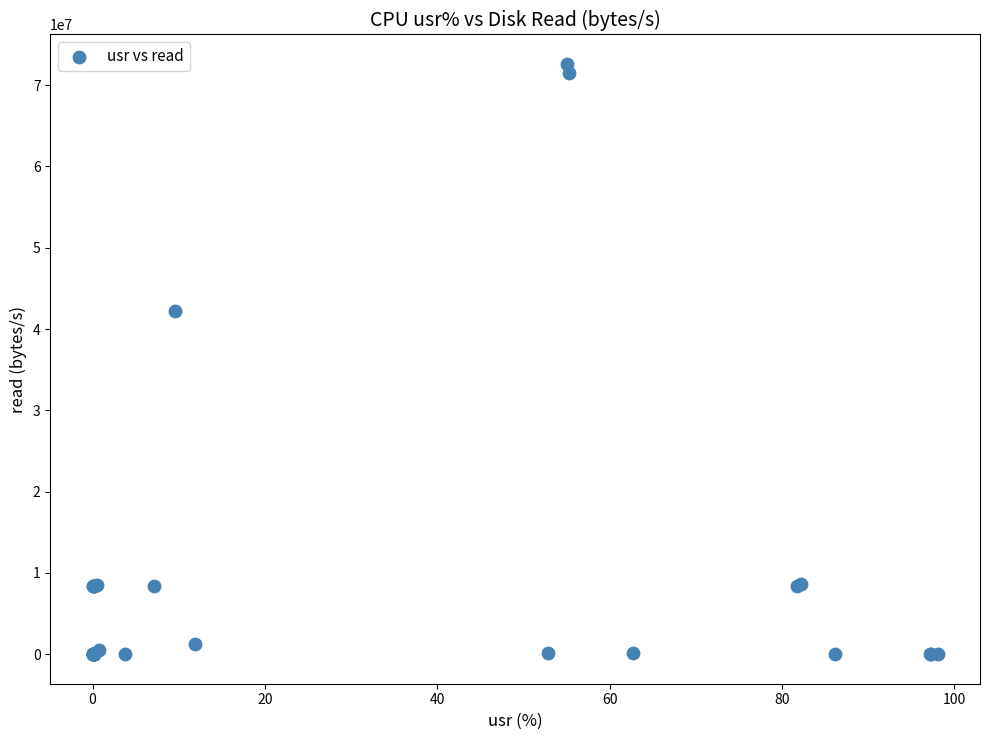

What Y value in the scatter plot is closest to 36302848?

42172416.0